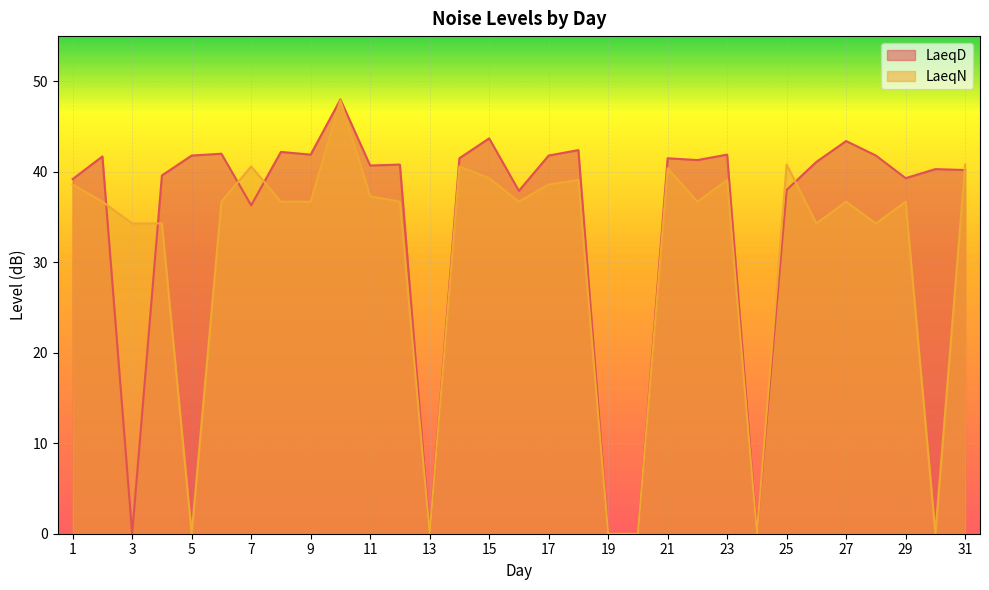

What is the difference between the maximum and minimum values in the LaeqN series?

47.9